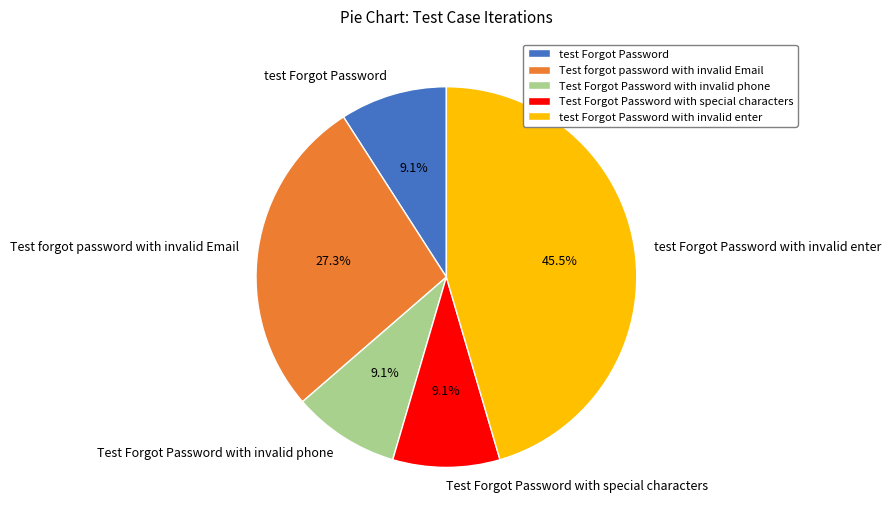

What is the largest slice in the pie chart?

test Forgot Password with invalid enter